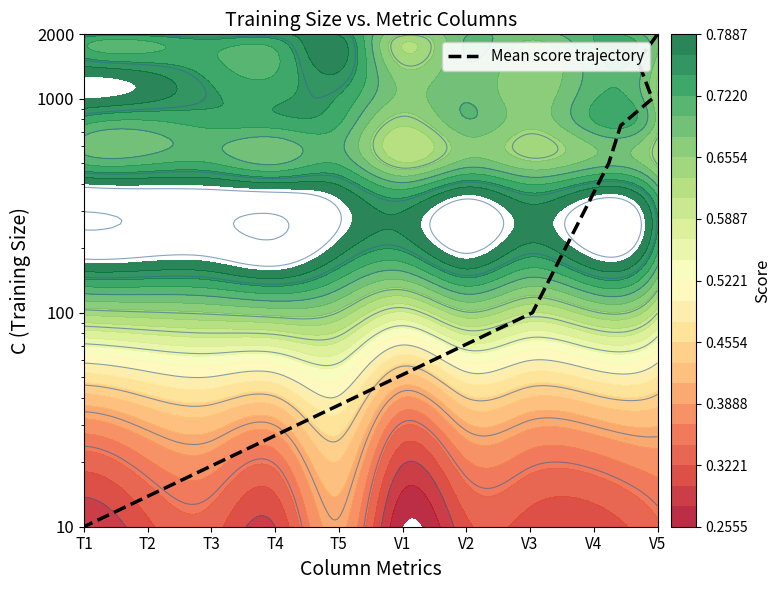

Which label corresponds to the largest value in the chart?

V5